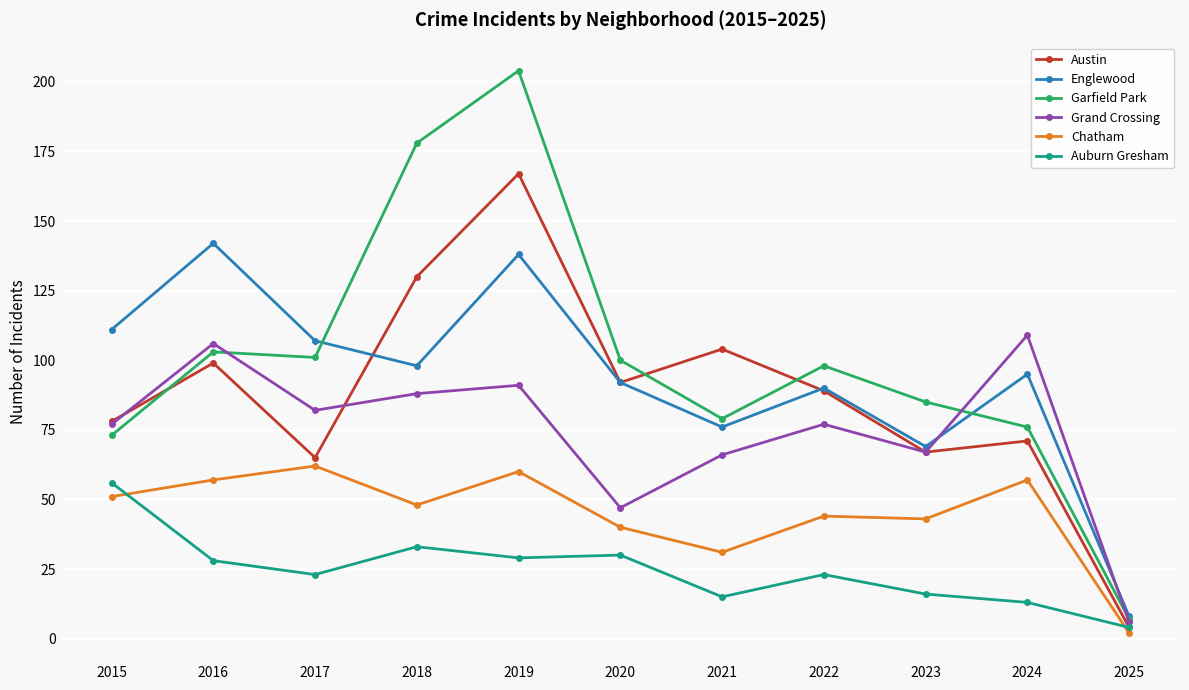

Is the value of Grand Crossing at 2019 greater than the value of Garfield Park at 2020?

No